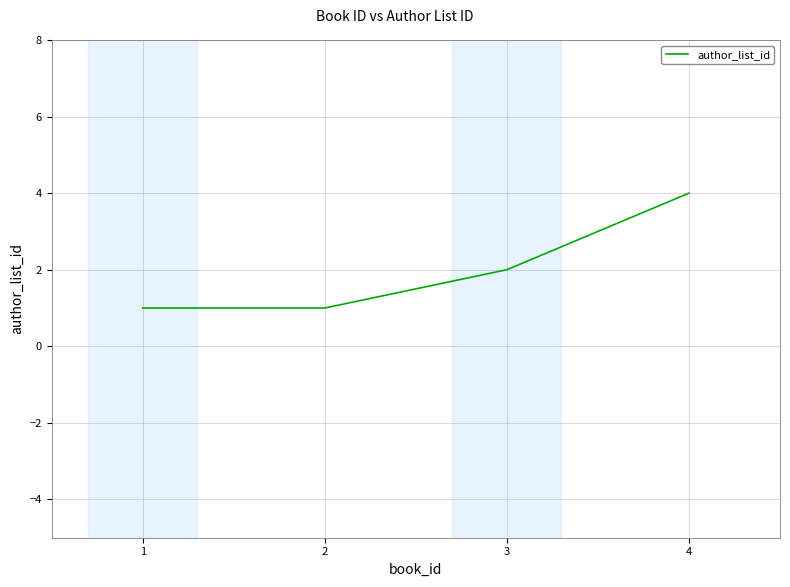

What is the change in value from 2 to 3?

+1